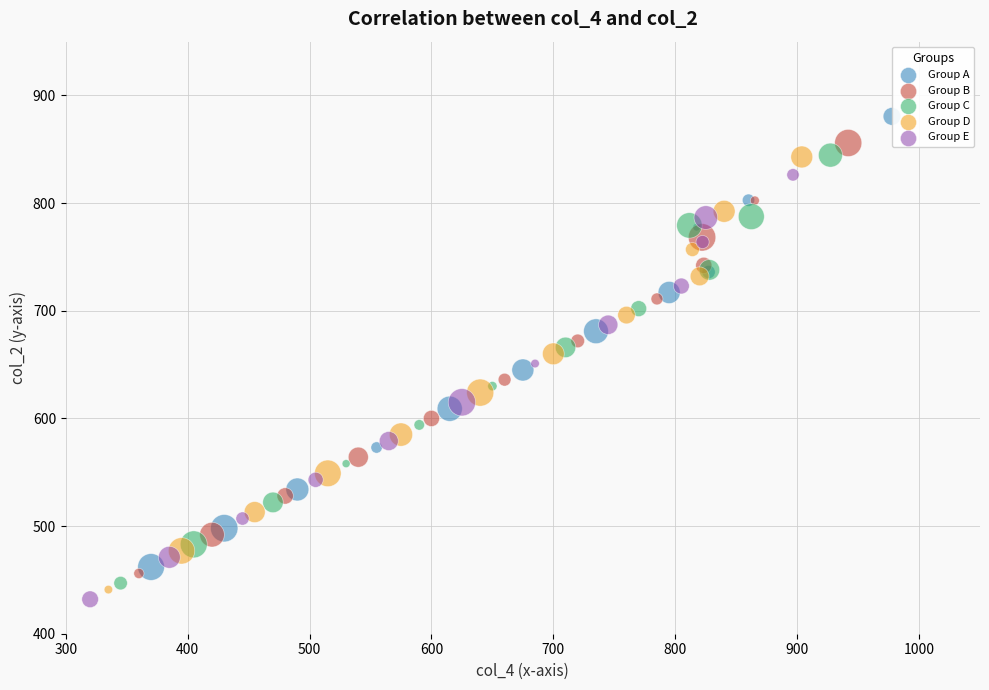

Which series reaches the maximum Y coordinate?

Group A